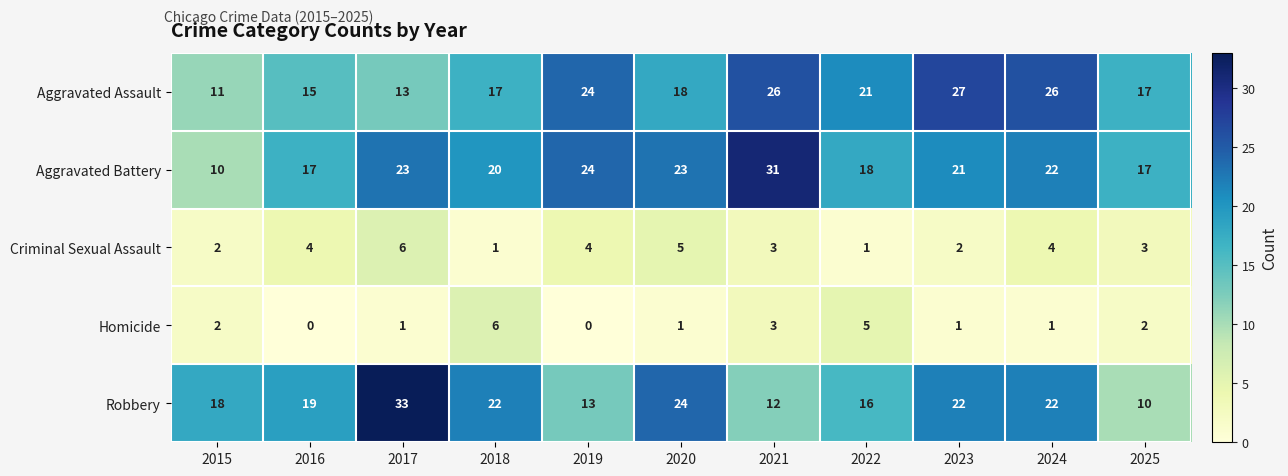

What is the spread (max minus min) of values at 2024?

25